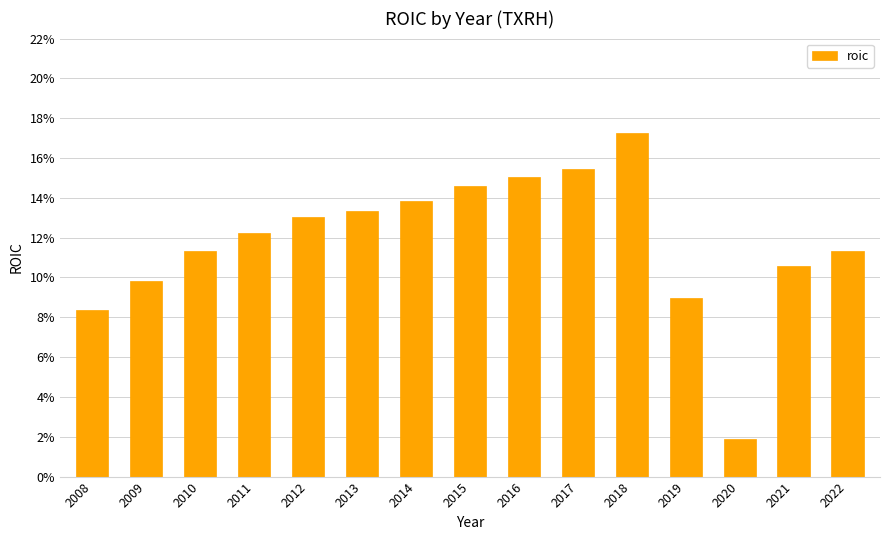

List the labels in order of value, smallest first.

2020, 2008, 2019, 2009, 2021, 2022, 2010, 2011, 2012, 2013, 2014, 2015, 2016, 2017, 2018